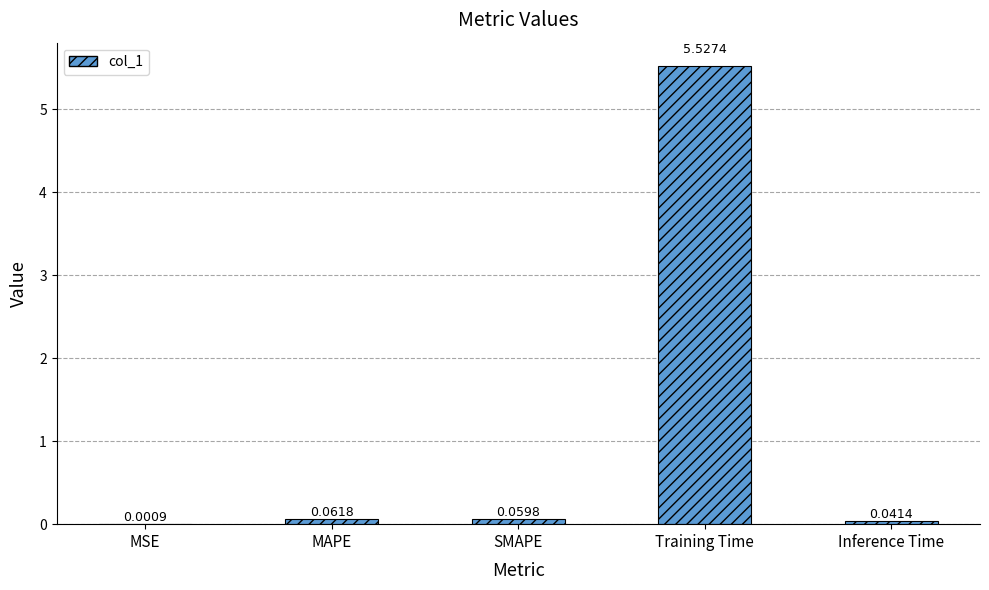

Between Training Time and MAPE, which is larger?

Training Time